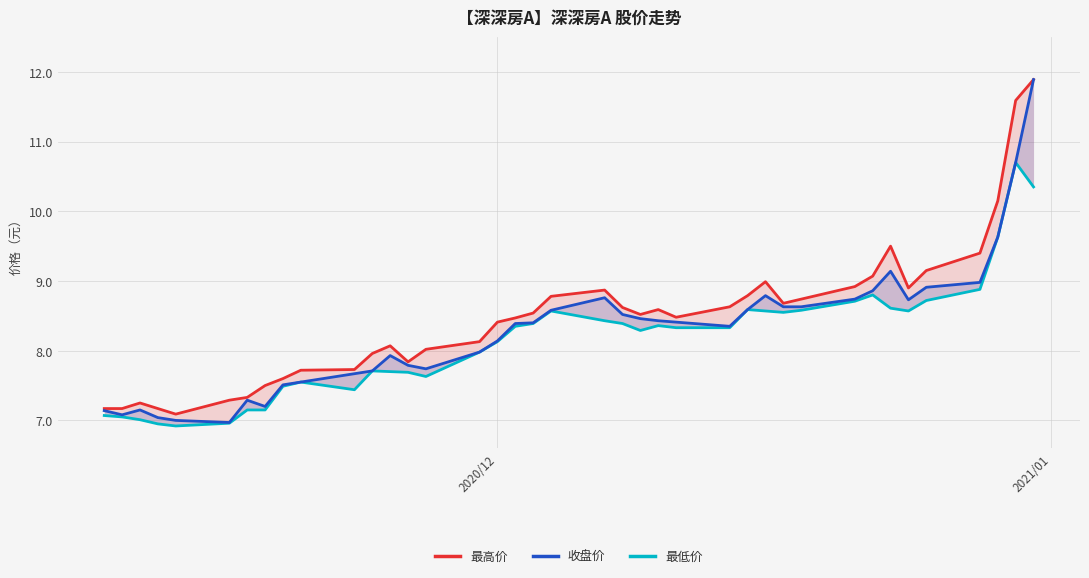

What is the lowest value of the 收盘价 series?

7.0